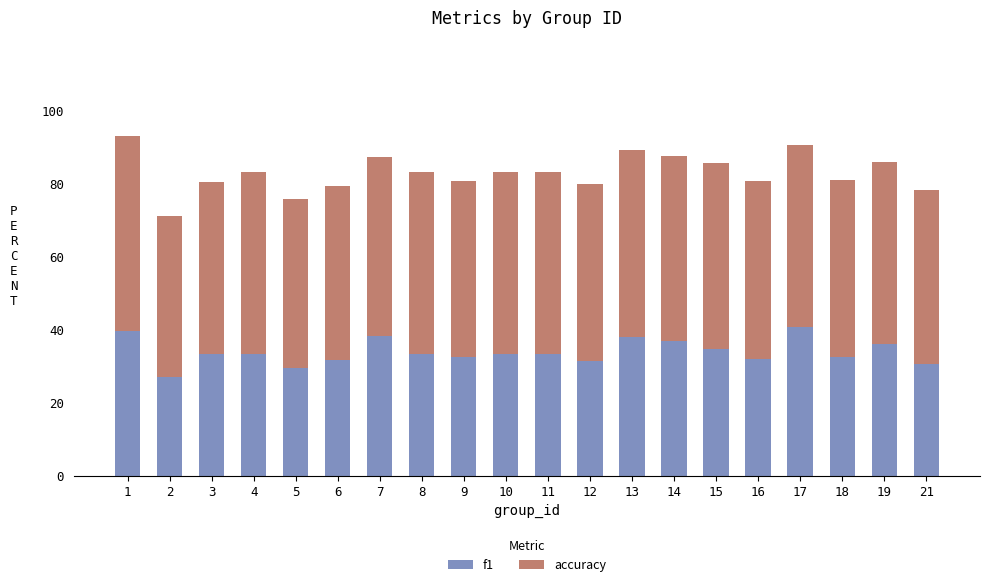

How many bars are there in total?

20